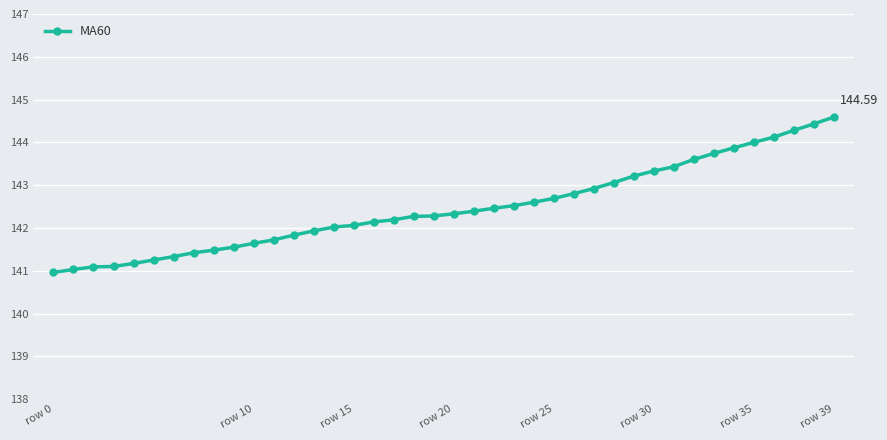

Count the number of categories in the chart.

40